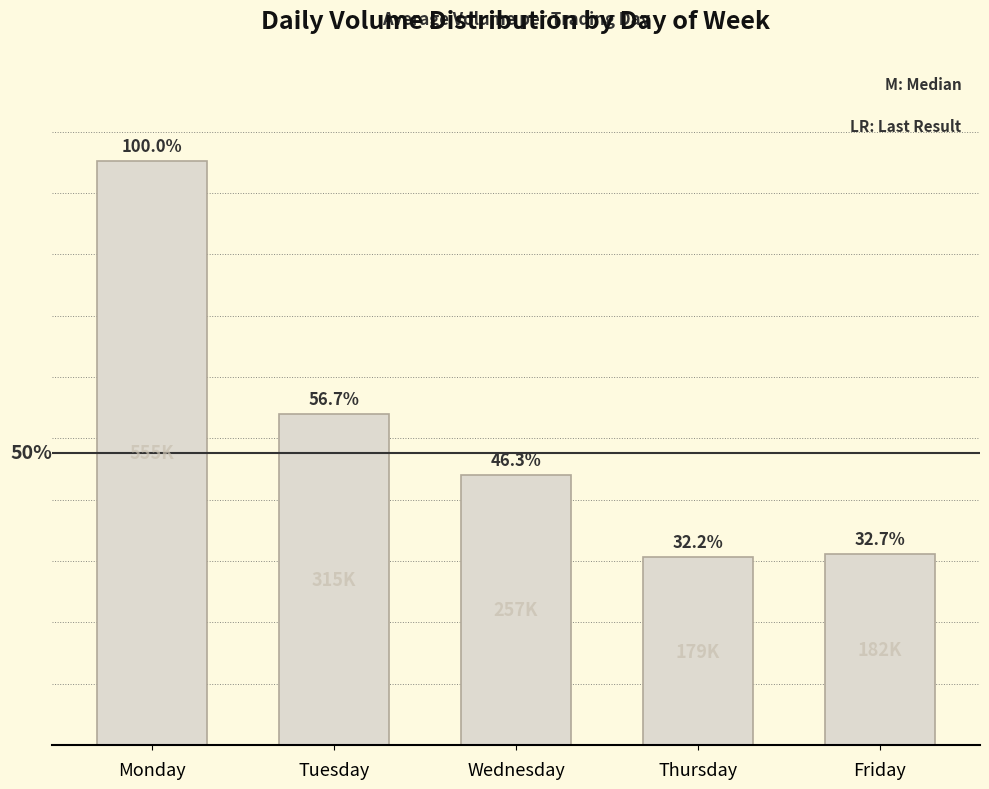

What is the minimum value shown in the chart?

178627.6